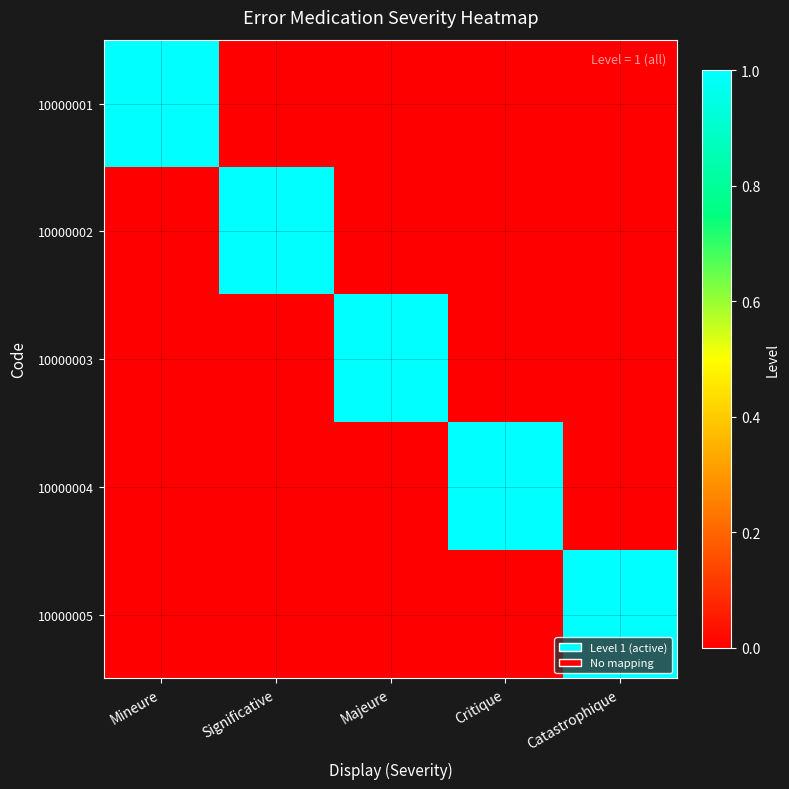

What is the maximum value shown in the chart?

1